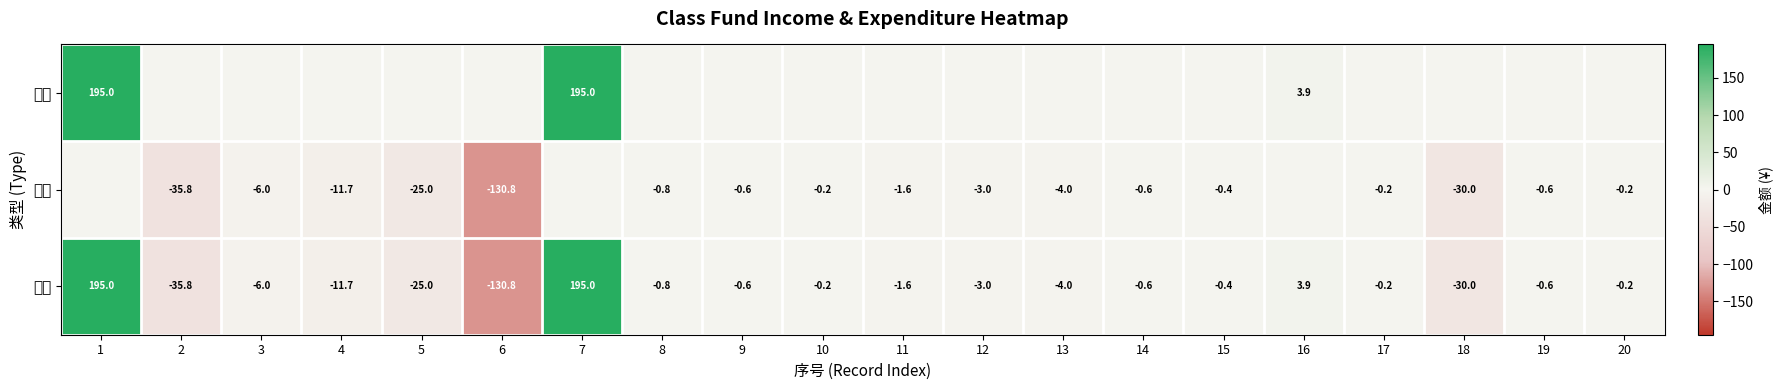

Is it true that 支出 equals -0.2 at 8?

False